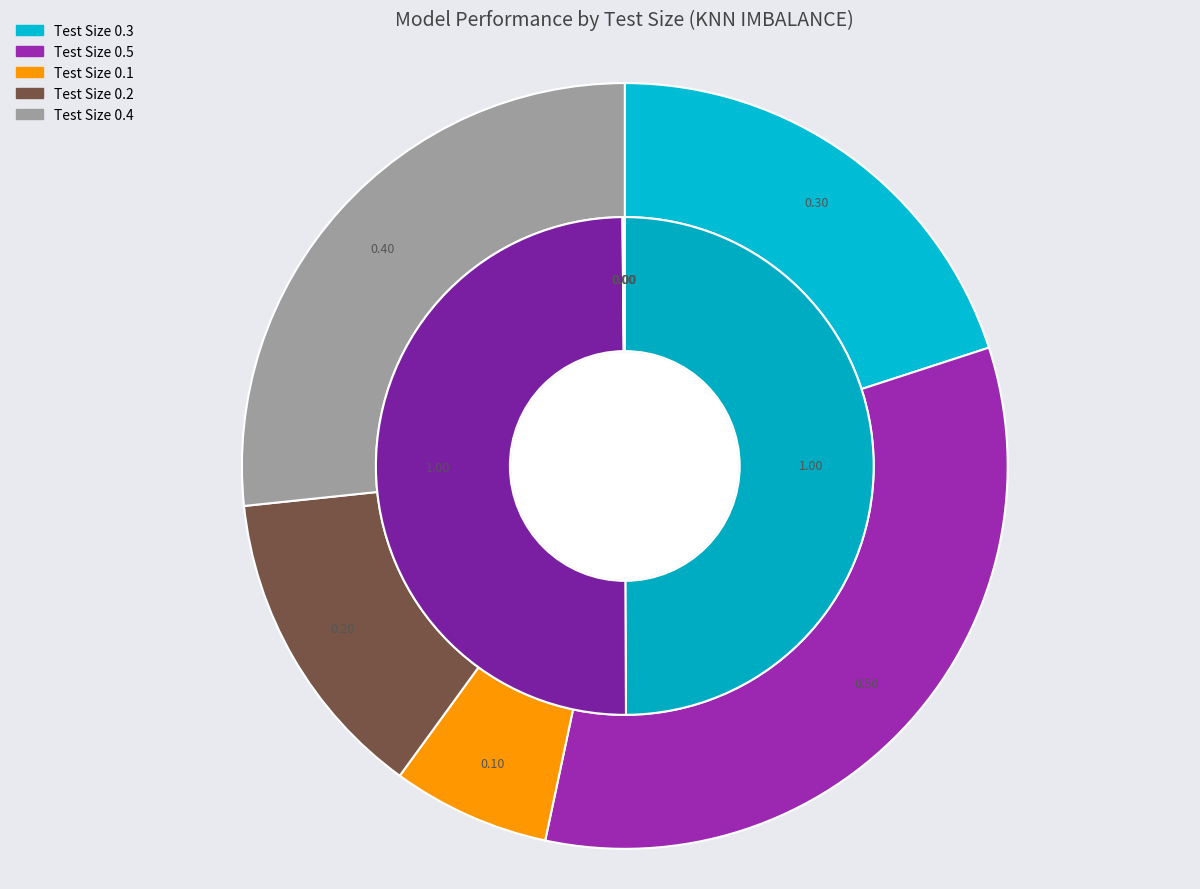

Is it true that Test Size 0.5 is 33% of the pie?

True